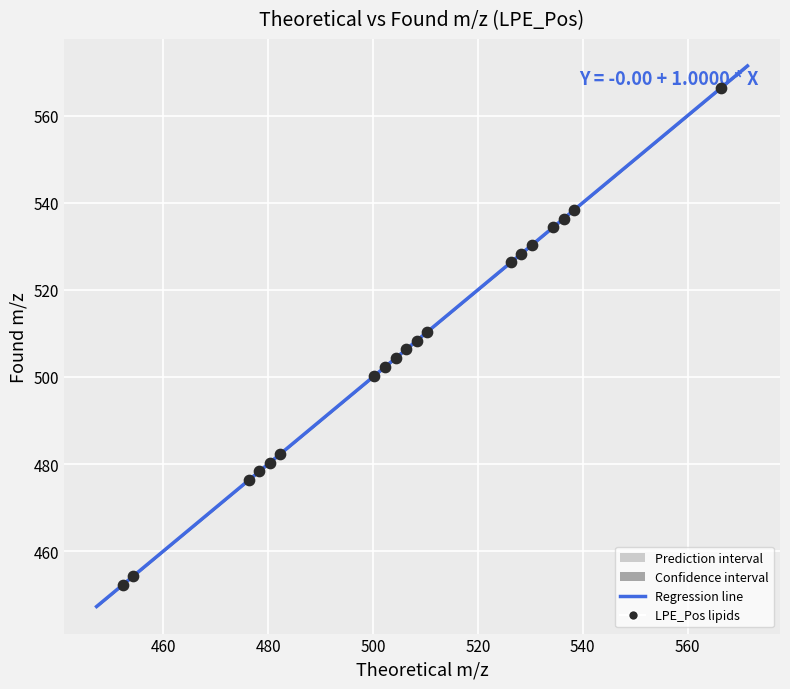

What is the range of Y values (max minus min)?

114.1